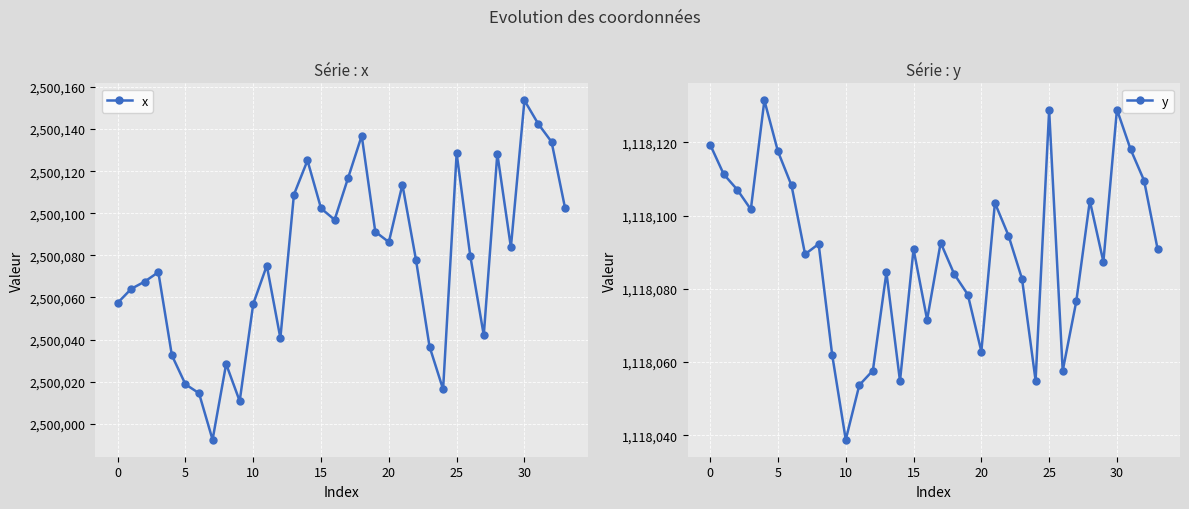

True or false: y has a value of 774476.5 at 33.

False